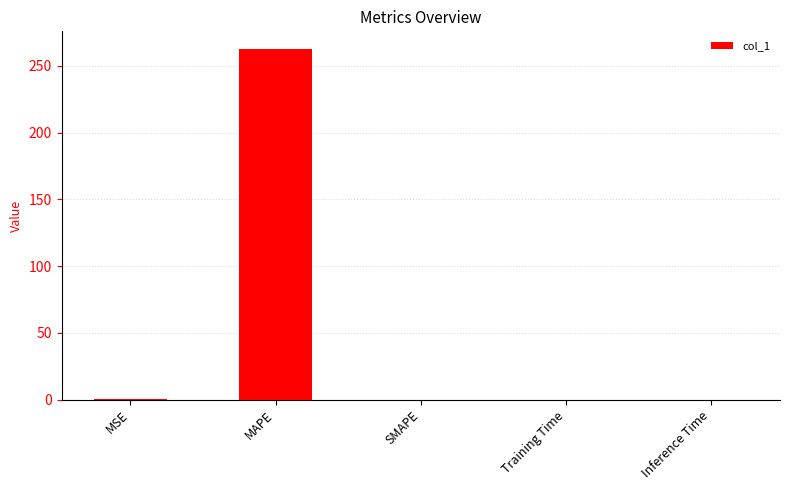

Count the number of categories in the chart.

5